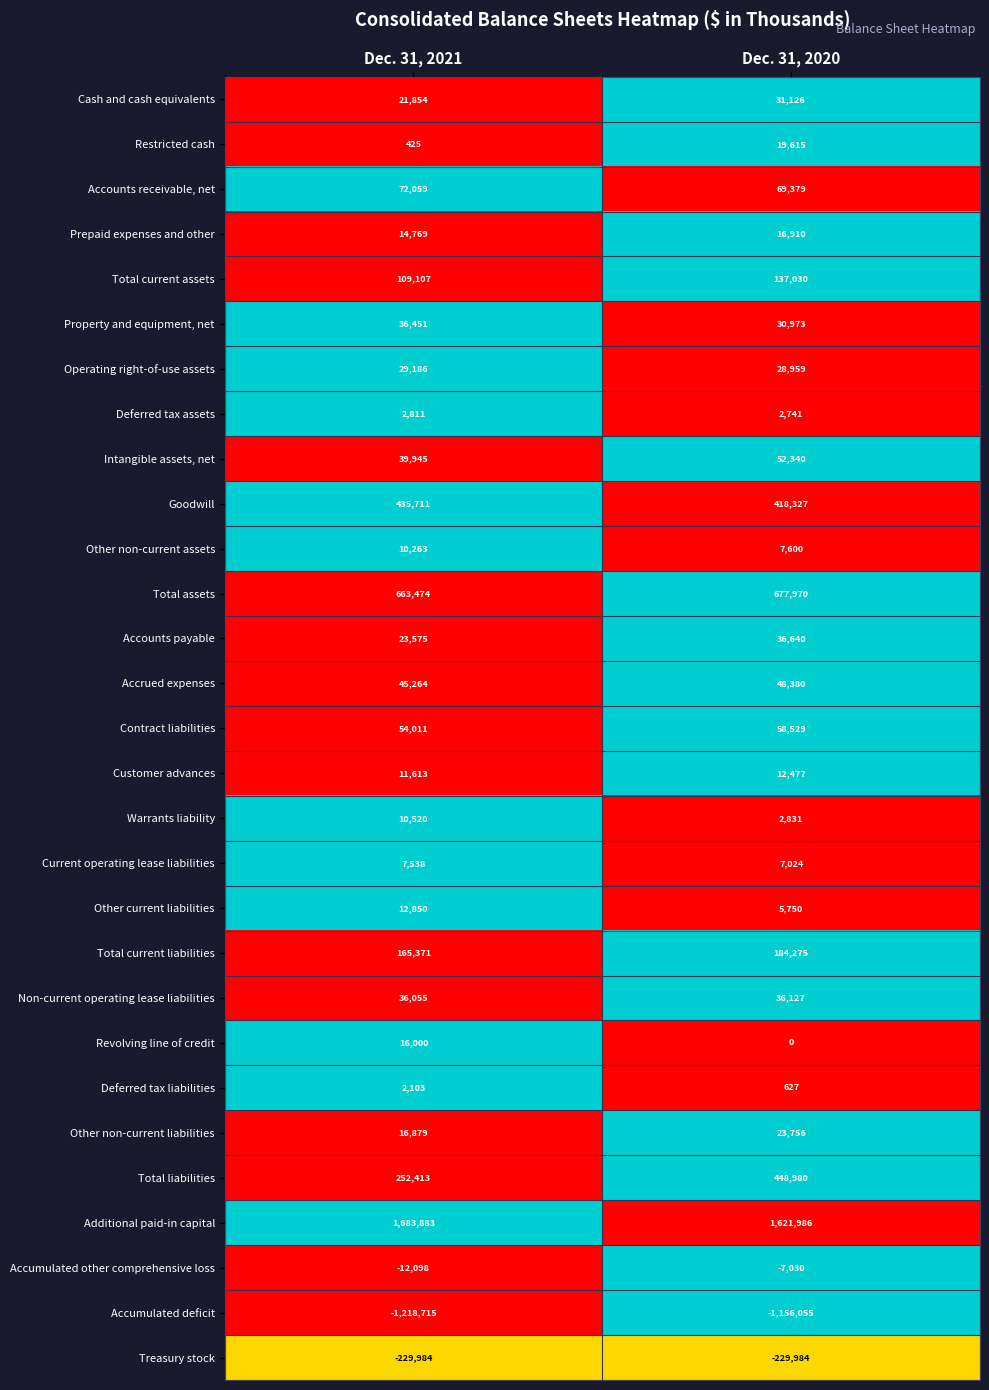

List the series in order of their peak value, highest first.

Additional paid-in capital, Total assets, Total liabilities, Goodwill, Total current liabilities, Total current assets, Accounts receivable, net, Contract liabilities, Intangible assets, net, Accrued expenses, Accounts payable, Property and equipment, net, Non-current operating lease liabilities, Cash and cash equivalents, Operating right-of-use assets, Other non-current liabilities, Restricted cash, Prepaid expenses and other, Revolving line of credit, Other current liabilities, Customer advances, Warrants liability, Other non-current assets, Current operating lease liabilities, Deferred tax assets, Deferred tax liabilities, Accumulated other comprehensive loss, Treasury stock, Accumulated deficit